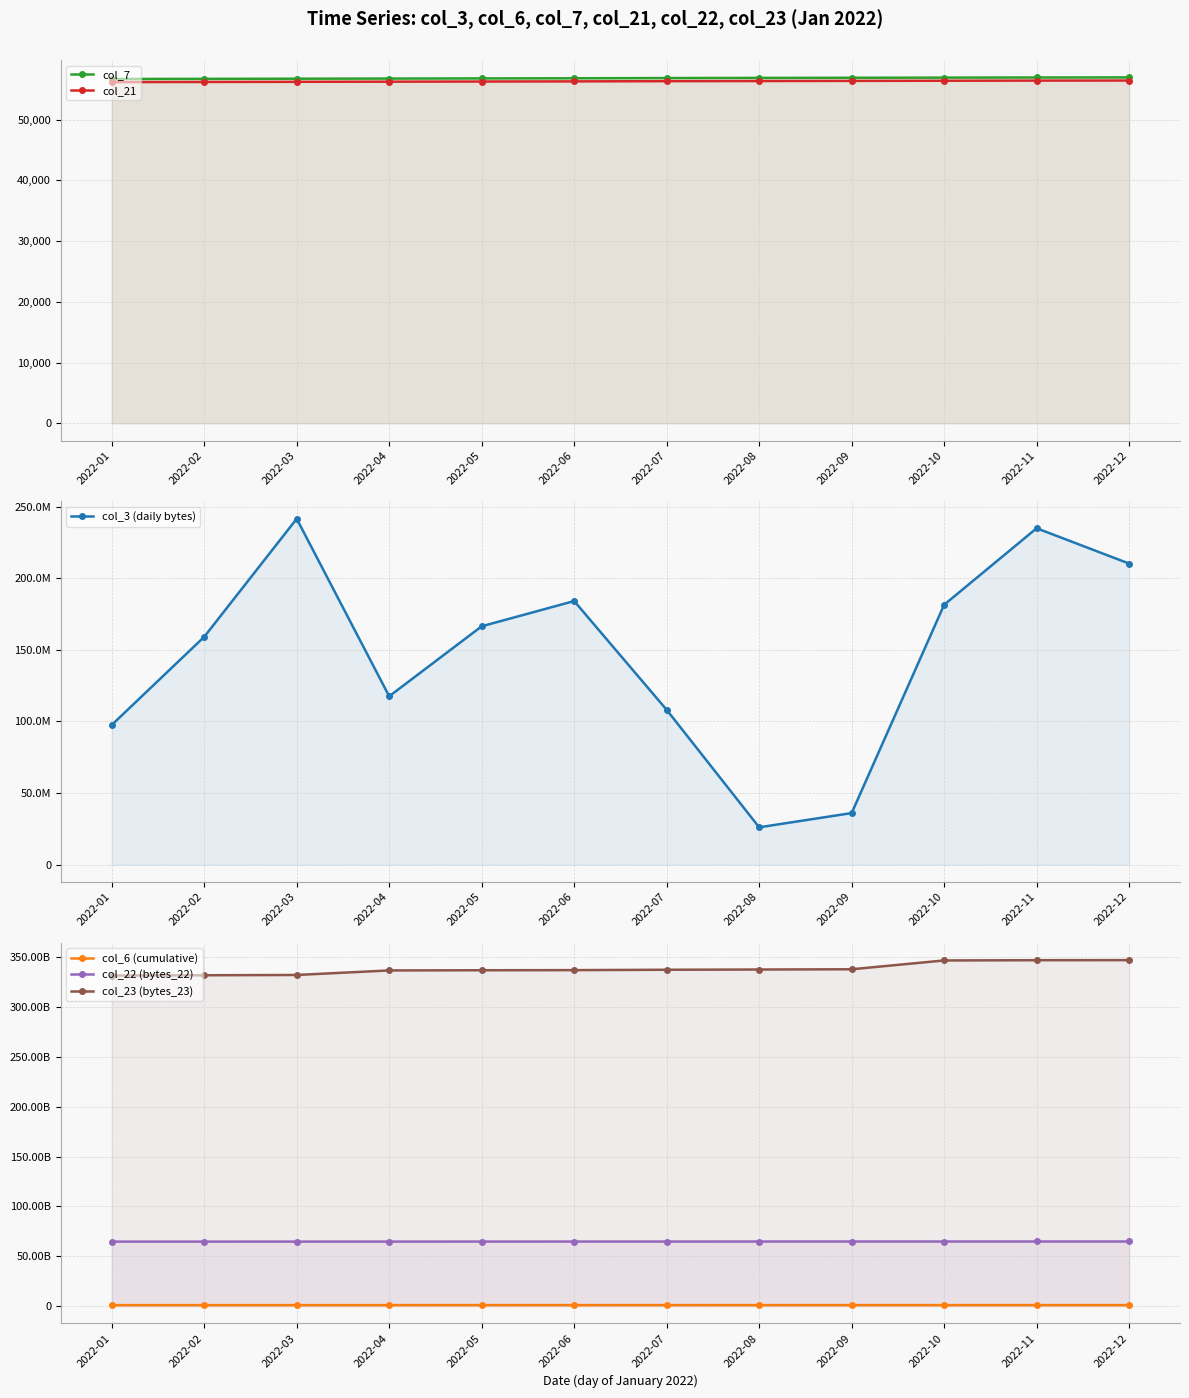

How many distinct data groups are displayed?

6